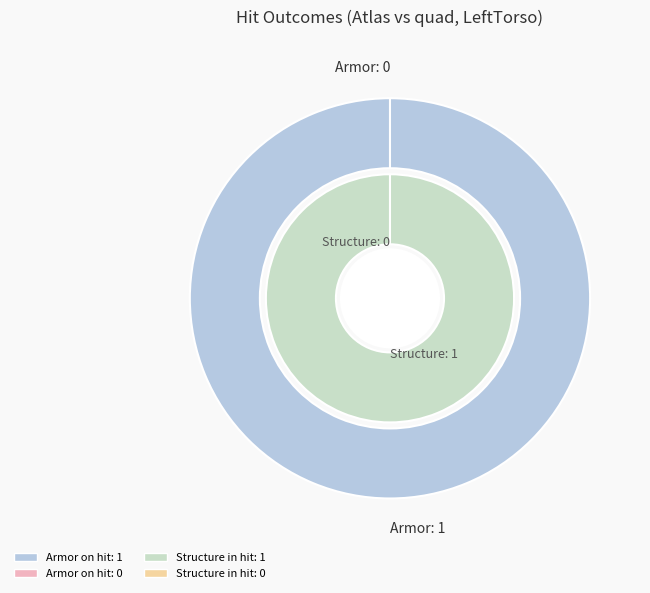

Is the sum of 1 and 0 greater than half?

Yes